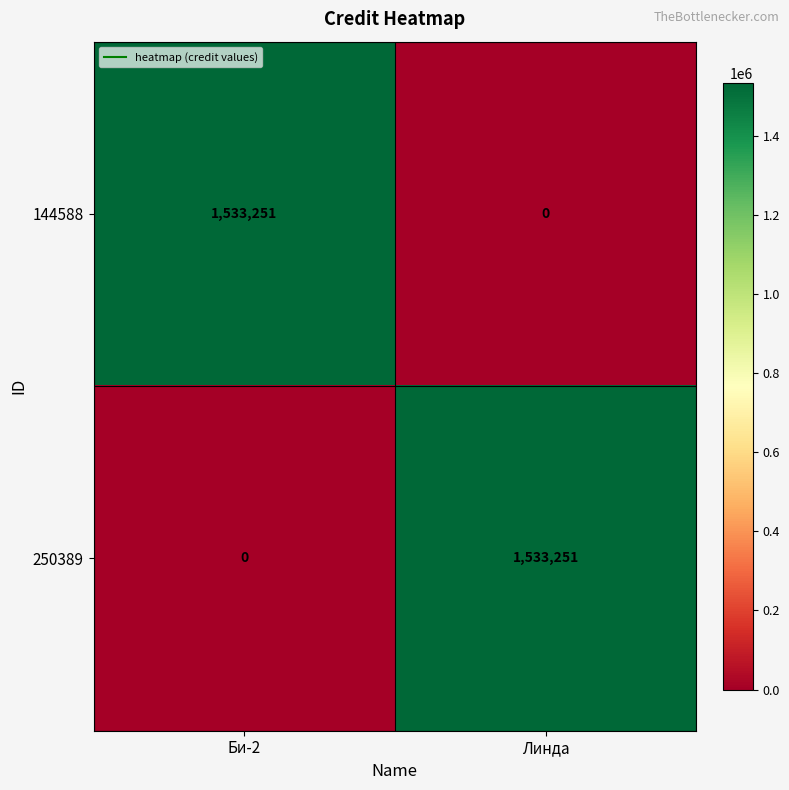

What is the maximum value shown in the chart?

1533251